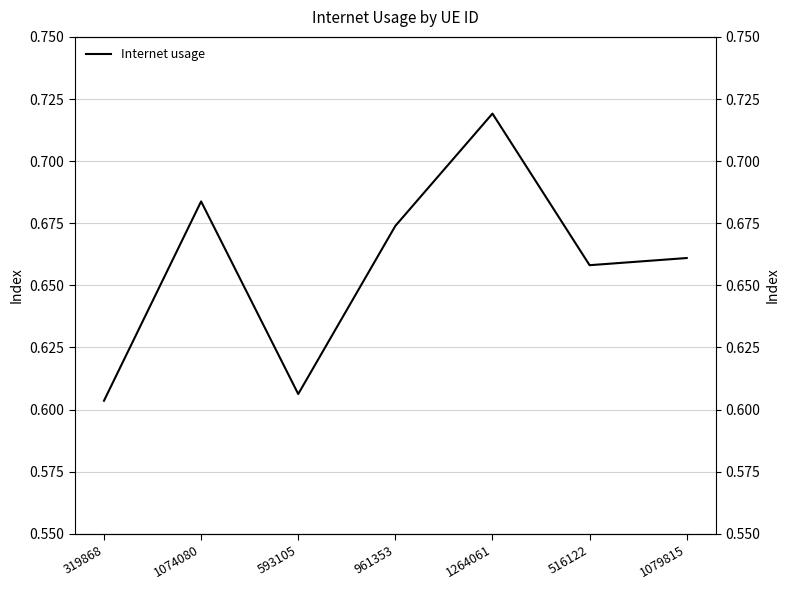

Which has a higher value, 1079815 or 319868?

1079815